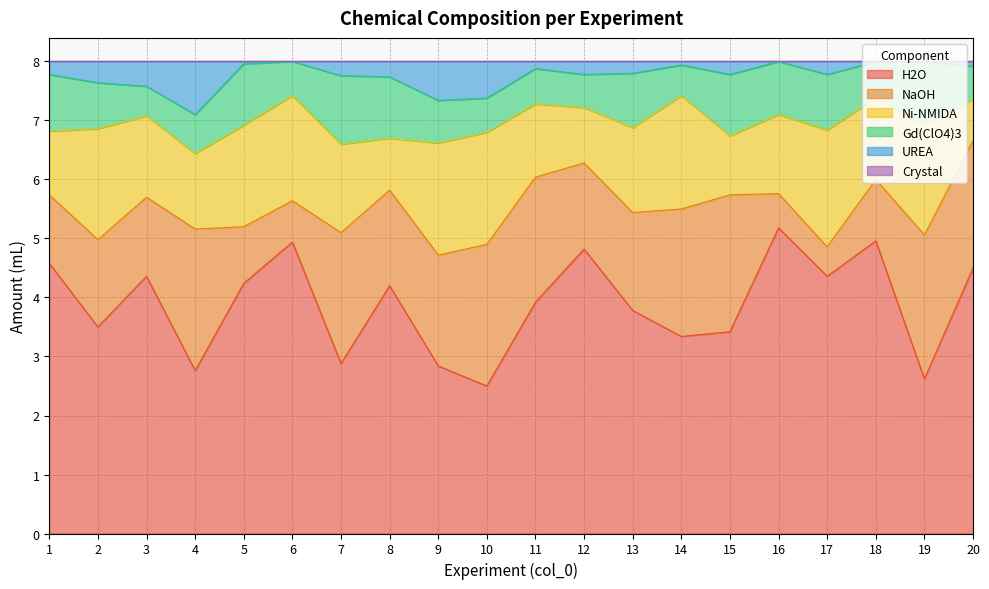

Reading right to left, what are all the values shown in this chart?

H2O: 4.5	2.6	5.0	4.4	5.2	3.4	3.3	3.8	4.8	3.9	2.5	2.8	4.2	2.9	4.9	4.2	2.8	4.4	3.5	4.6
NaOH: 2.2	2.4	1.0	0.5	0.6	2.3	2.2	1.7	1.5	2.1	2.4	1.9	1.6	2.2	0.7	1.0	2.4	1.3	1.5	1.2
Ni-NMIDA: 0.7	1.9	1.4	2.0	1.3	1.0	1.9	1.4	0.9	1.2	1.9	1.9	0.9	1.5	1.8	1.7	1.3	1.4	1.9	1.1
Gd(ClO4)3: 0.6	1.1	0.6	0.9	0.9	1.0	0.5	0.9	0.6	0.6	0.6	0.7	1.0	1.2	0.6	1.0	0.7	0.5	0.8	1.0
UREA: 0.1	0.0	0.0	0.2	0.0	0.2	0.1	0.2	0.2	0.1	0.6	0.7	0.3	0.2	0.0	0.0	0.9	0.4	0.4	0.2
Crystal: 0.0	0.0	0.0	0.0	0.0	0.0	0.0	0.0	0.0	0.0	0.0	0.0	0.0	0.0	0.0	0.0	0.0	0.0	0.0	0.0